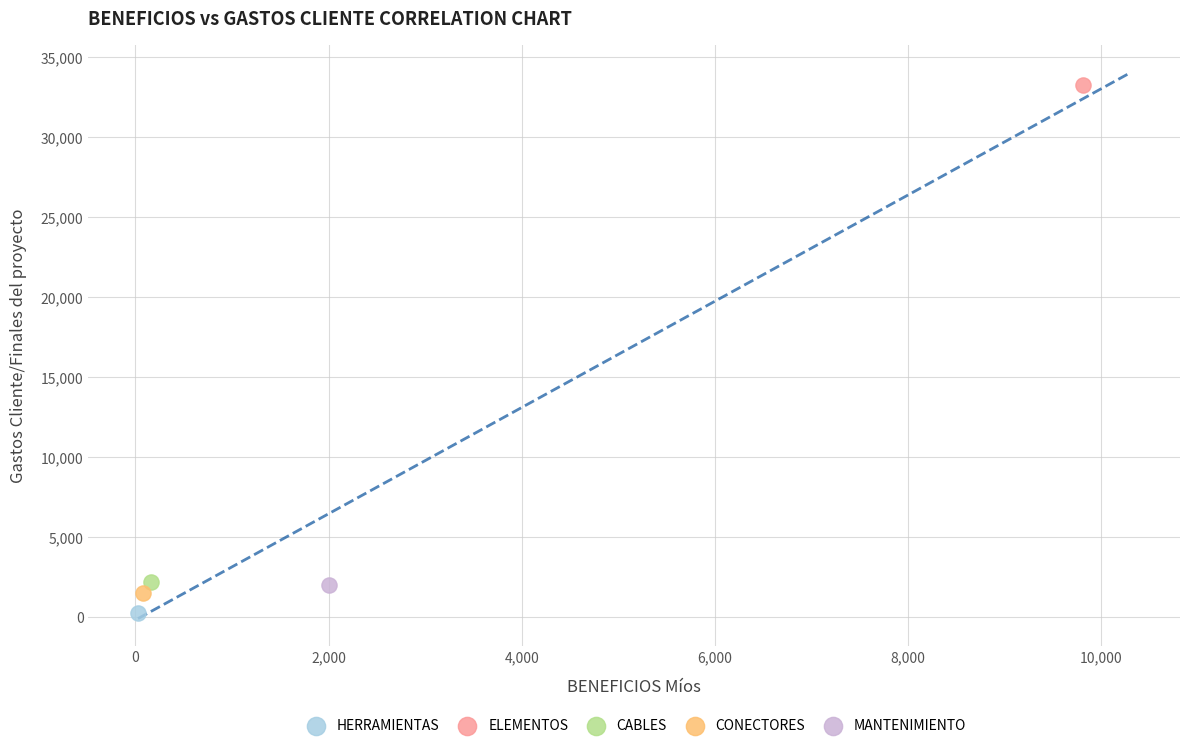

What are all the series names shown in the legend?

HERRAMIENTAS, ELEMENTOS, CABLES, CONECTORES, MANTENIMIENTO